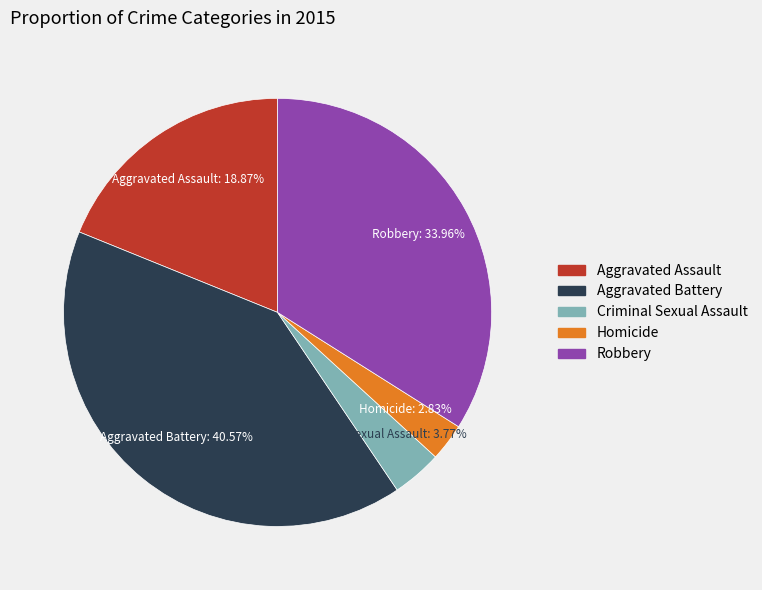

Which slice is the largest?

Aggravated Battery